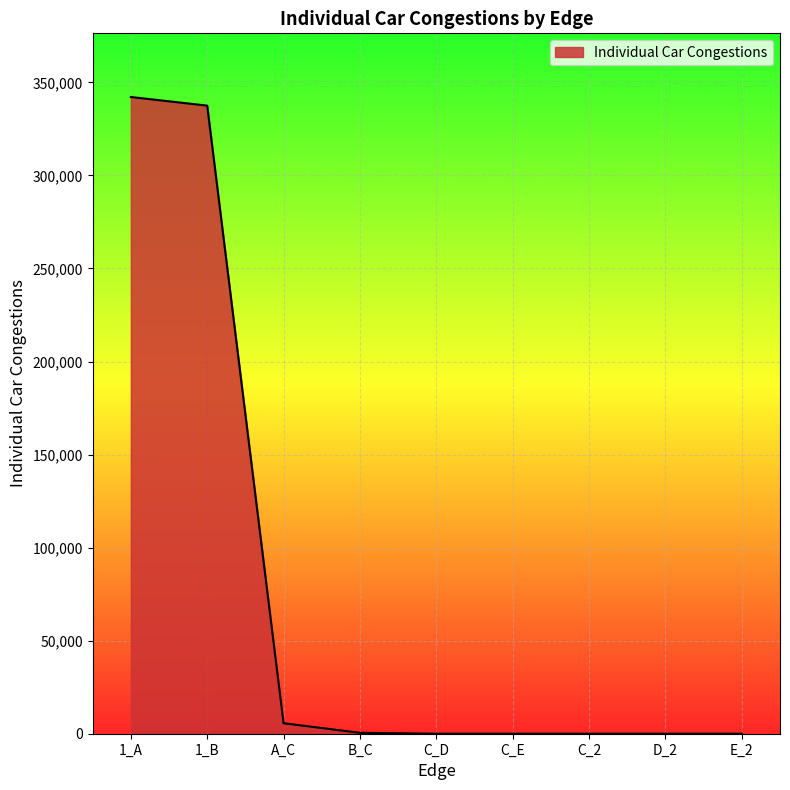

What is the greatest value displayed?

342134